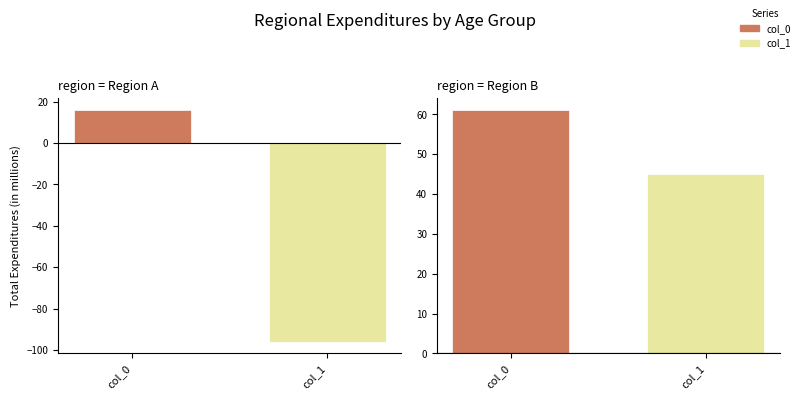

What is the value of the col_1 bar at the 1st from the left?

-96